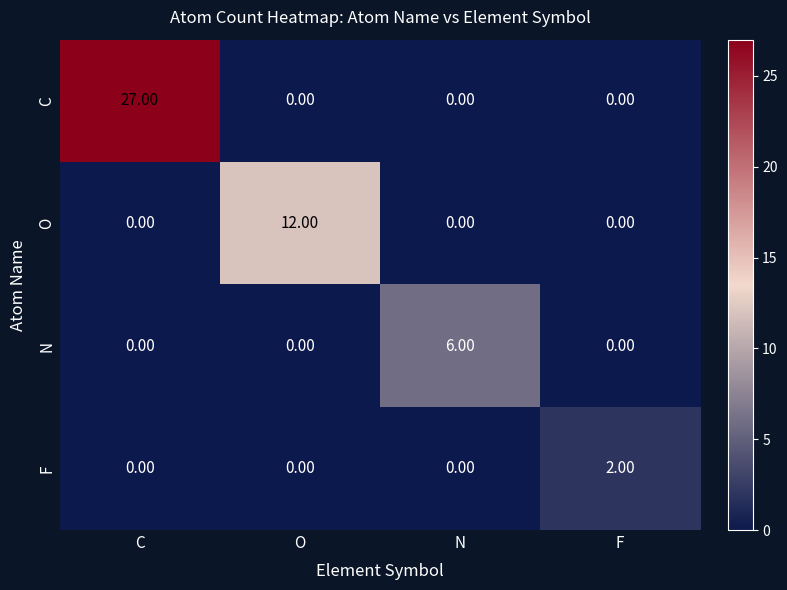

How many series are shown in this chart?

4